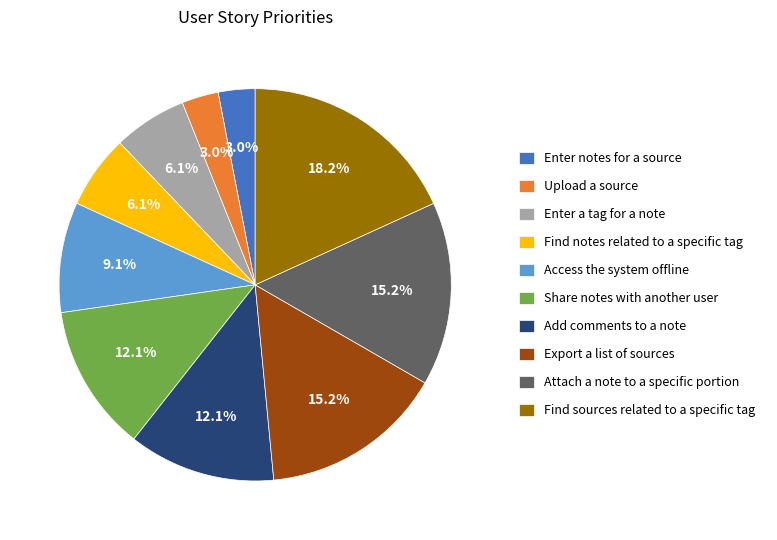

To the nearest percent, what percentage of the pie is Upload a source?

3%